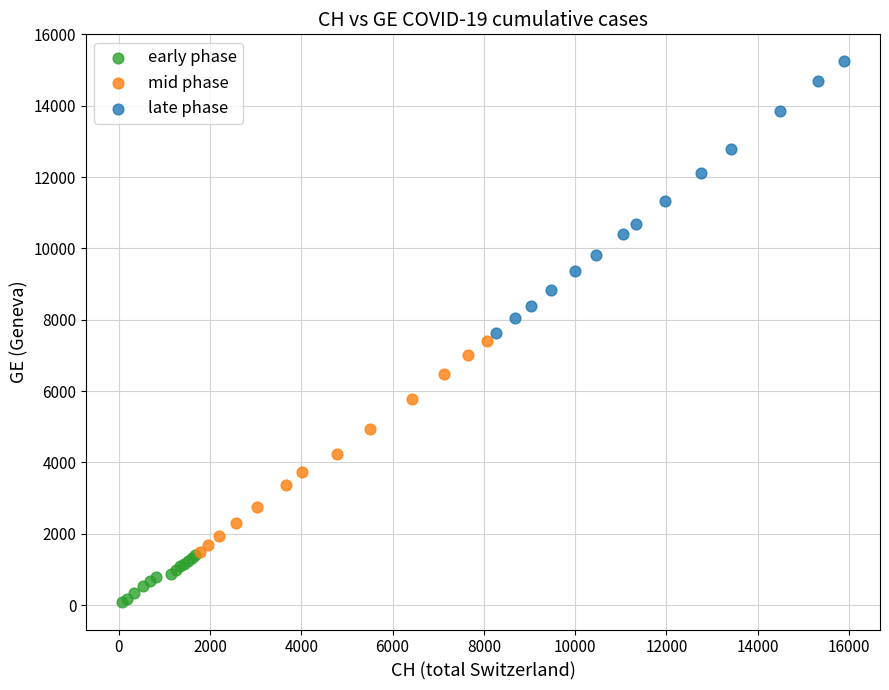

Which series has the largest Y range (max minus min)?

late phase